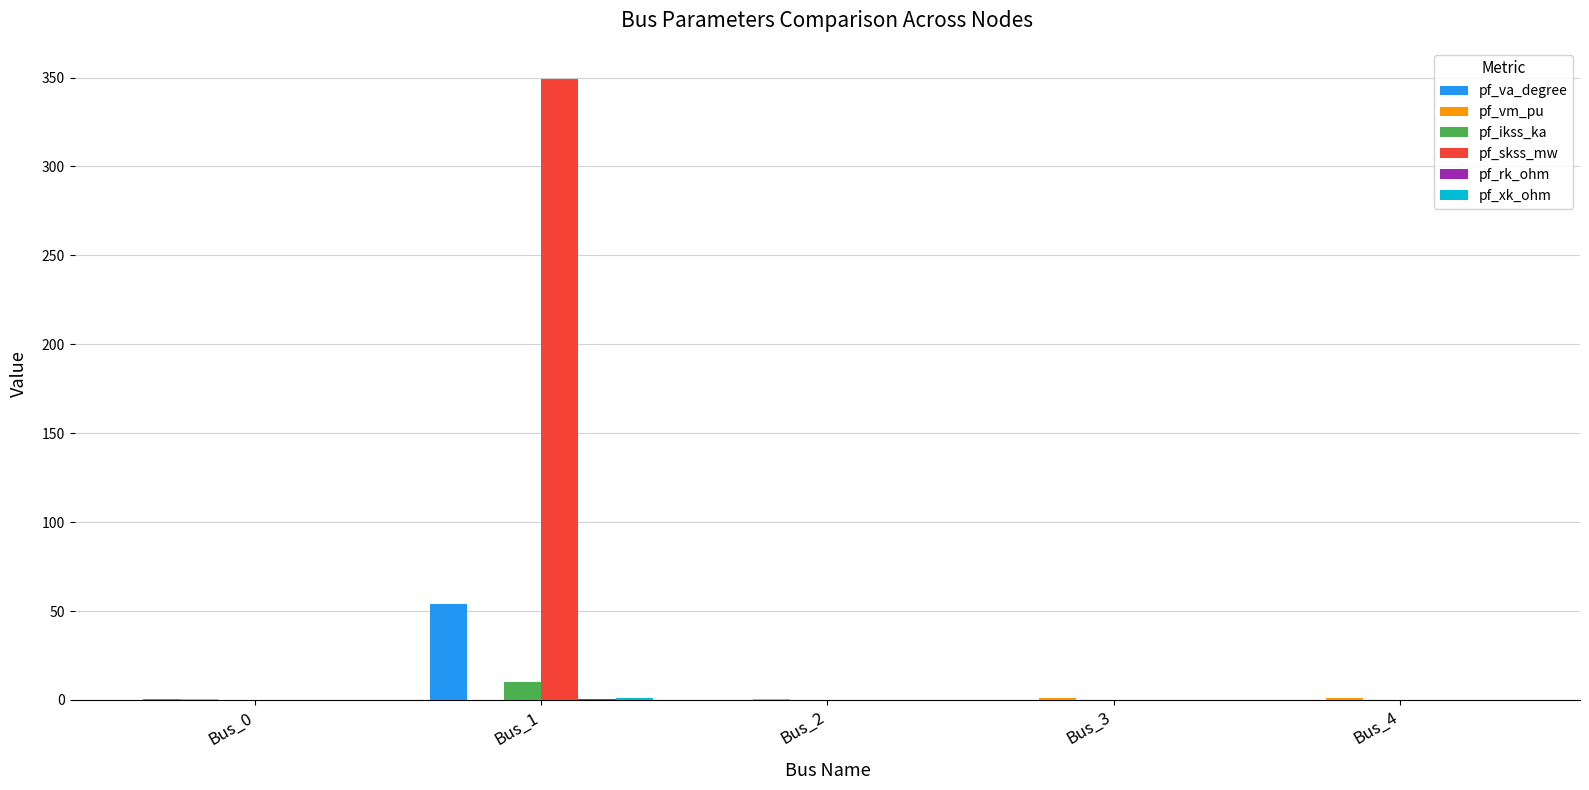

Between Bus_1 and Bus_3, which series saw the biggest shift?

pf_skss_mw